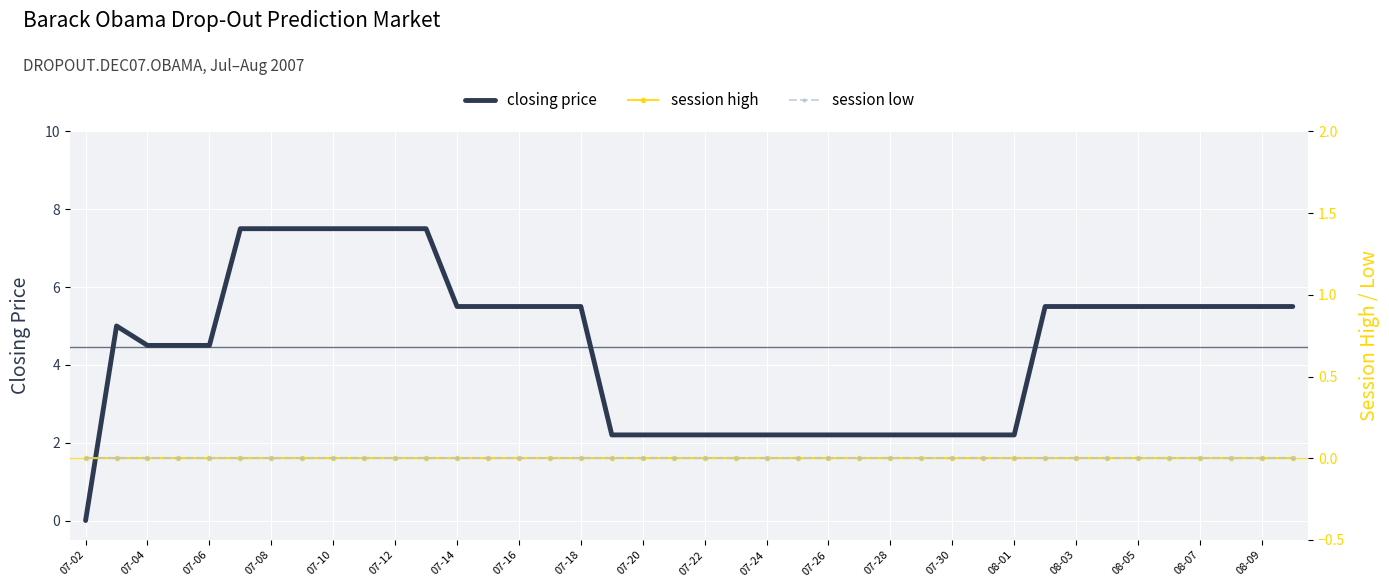

Which category has the lowest value in the closing price series?

07-02